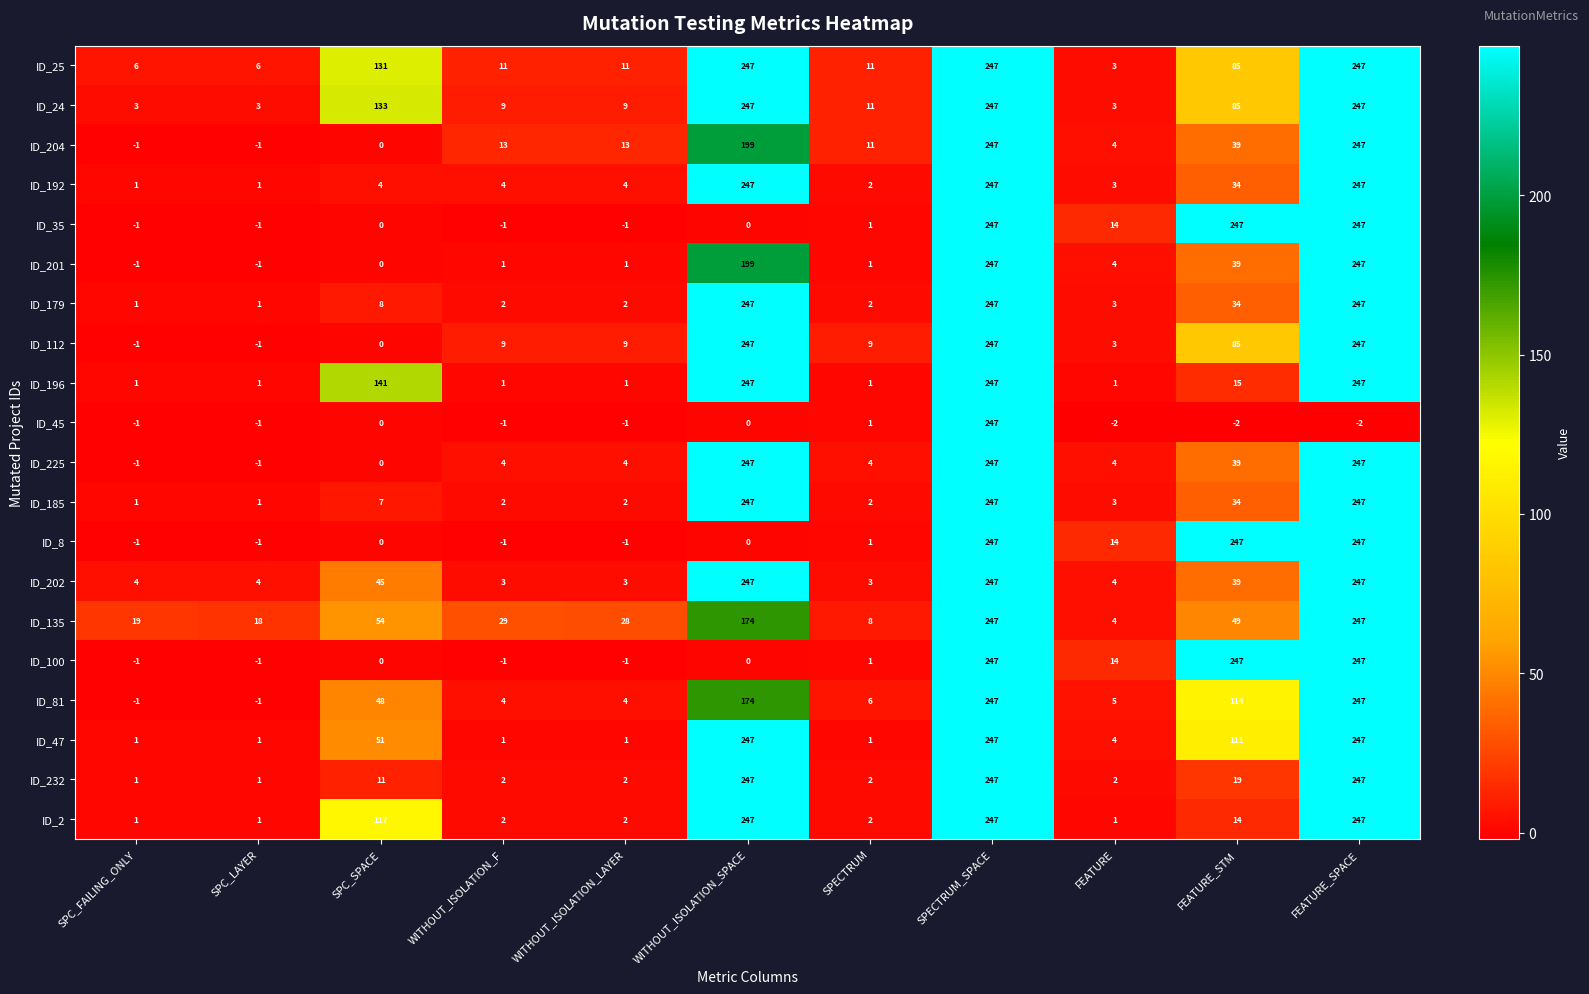

What is the difference between the ID_81 values at WITHOUT_ISOLATION_LAYER and SPC_LAYER?

5